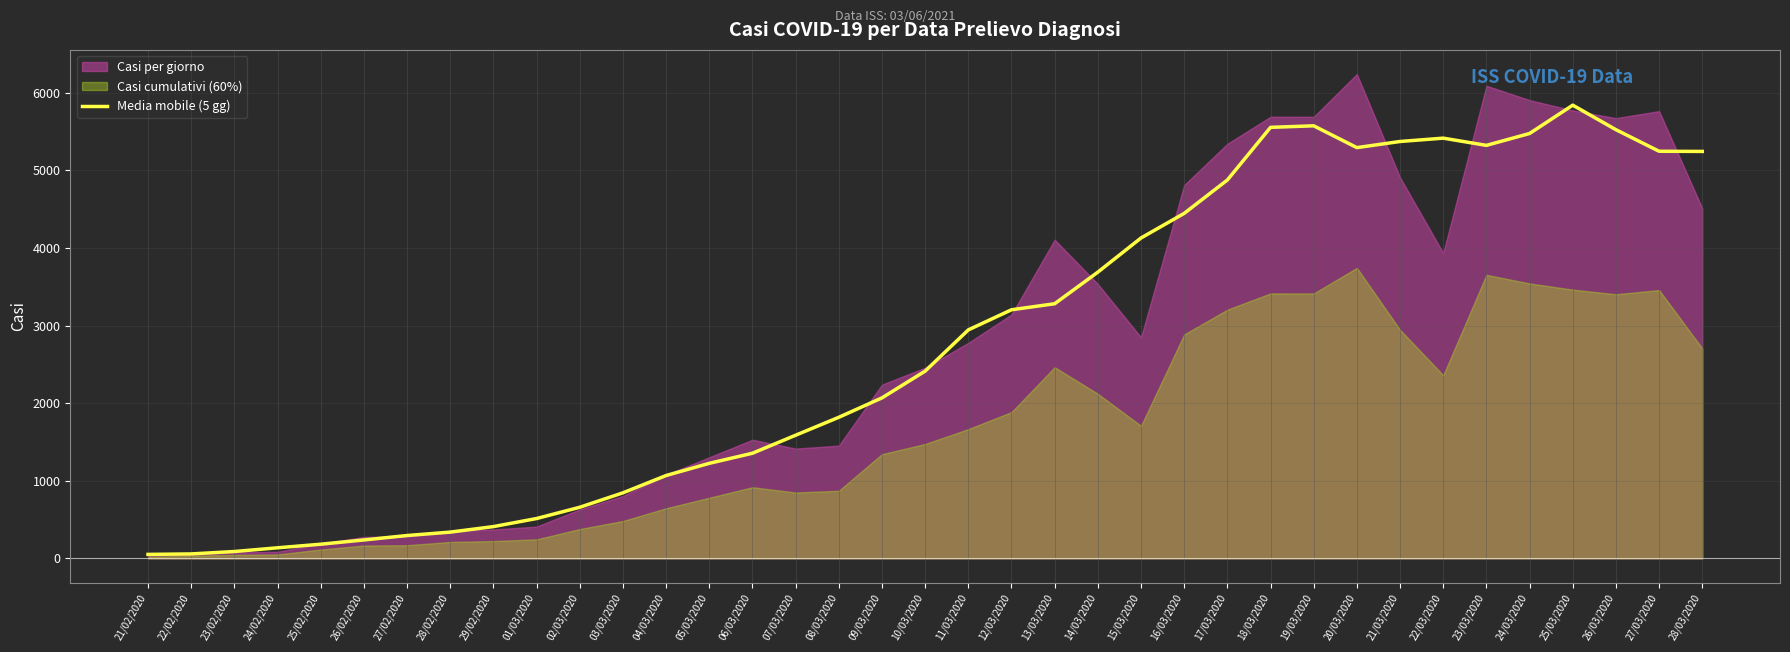

How many values are below 2413?

18